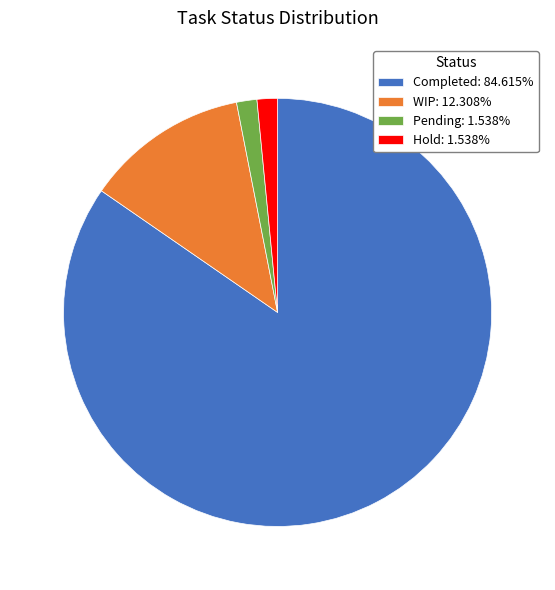

Combined, do WIP: 12.308% and Pending: 1.538% account for over 50%?

No